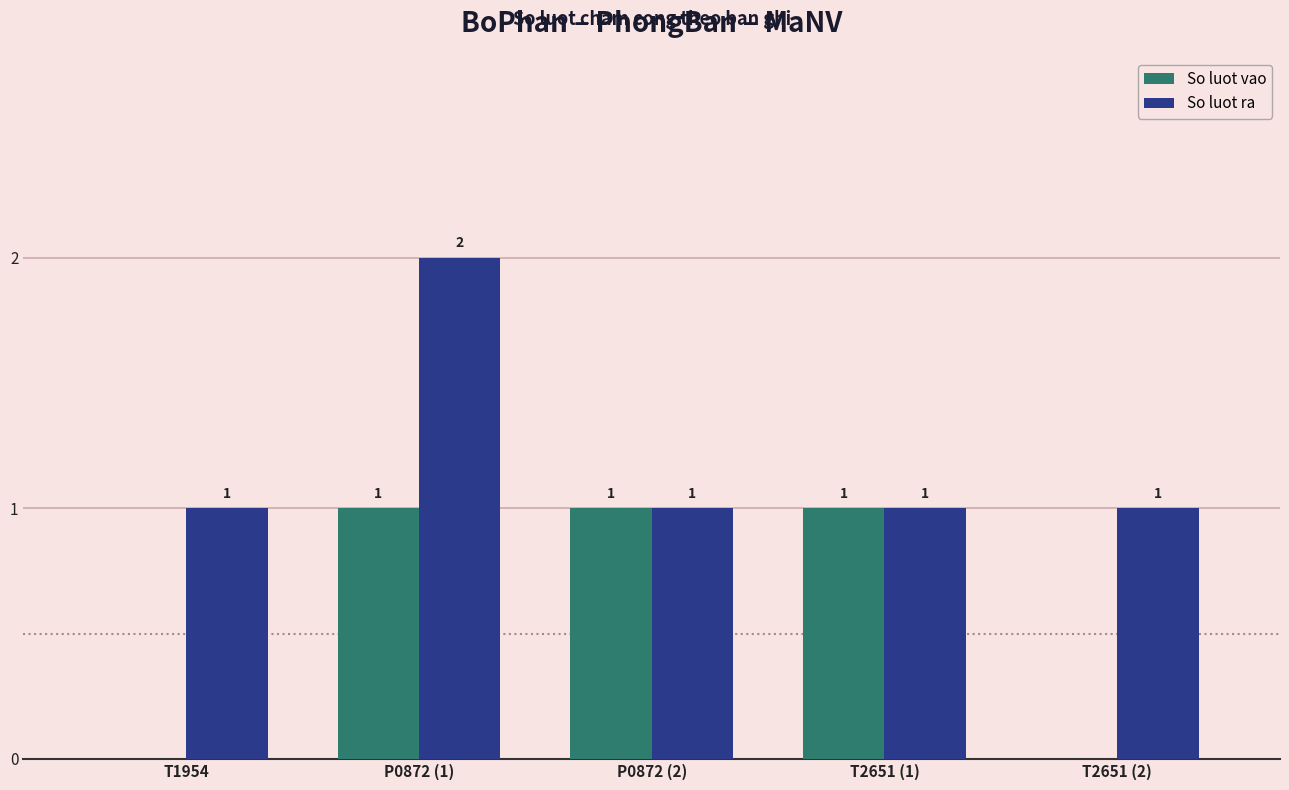

What is the average value of the So luot vao series?

1